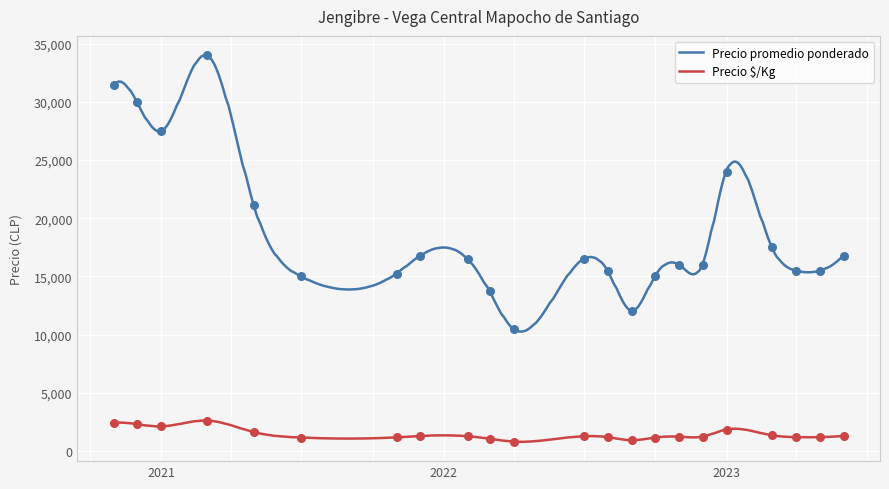

True or false: Precio $/Kg and Precio promedio ponderado intersect in this chart.

False